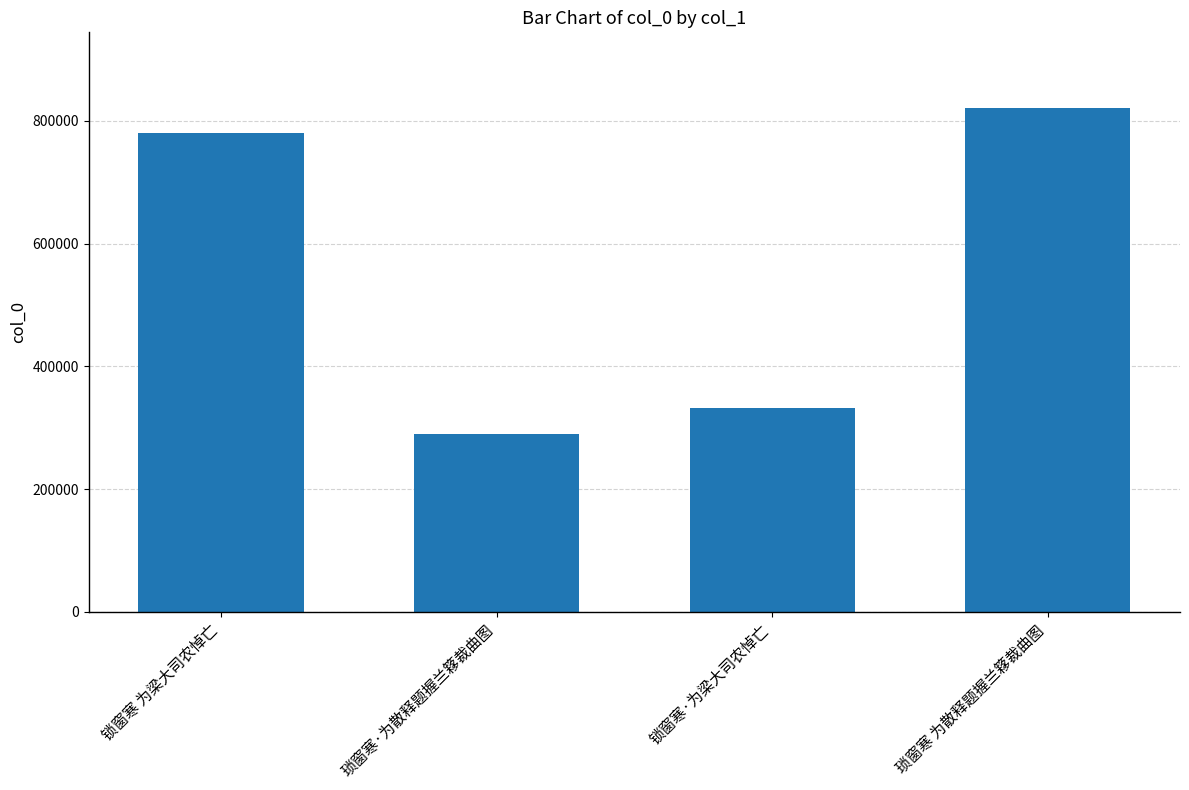

Between 琐窗寒·为散释题握兰簃裁曲图 and 锁窗寒·为梁大司农悼亡, which is larger?

锁窗寒·为梁大司农悼亡